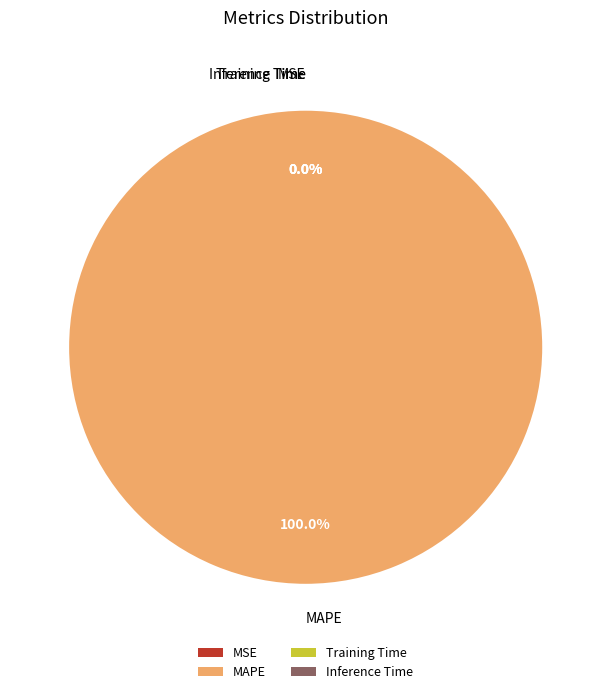

To the nearest percent, what is the difference between the largest and smallest slice percentages?

100%